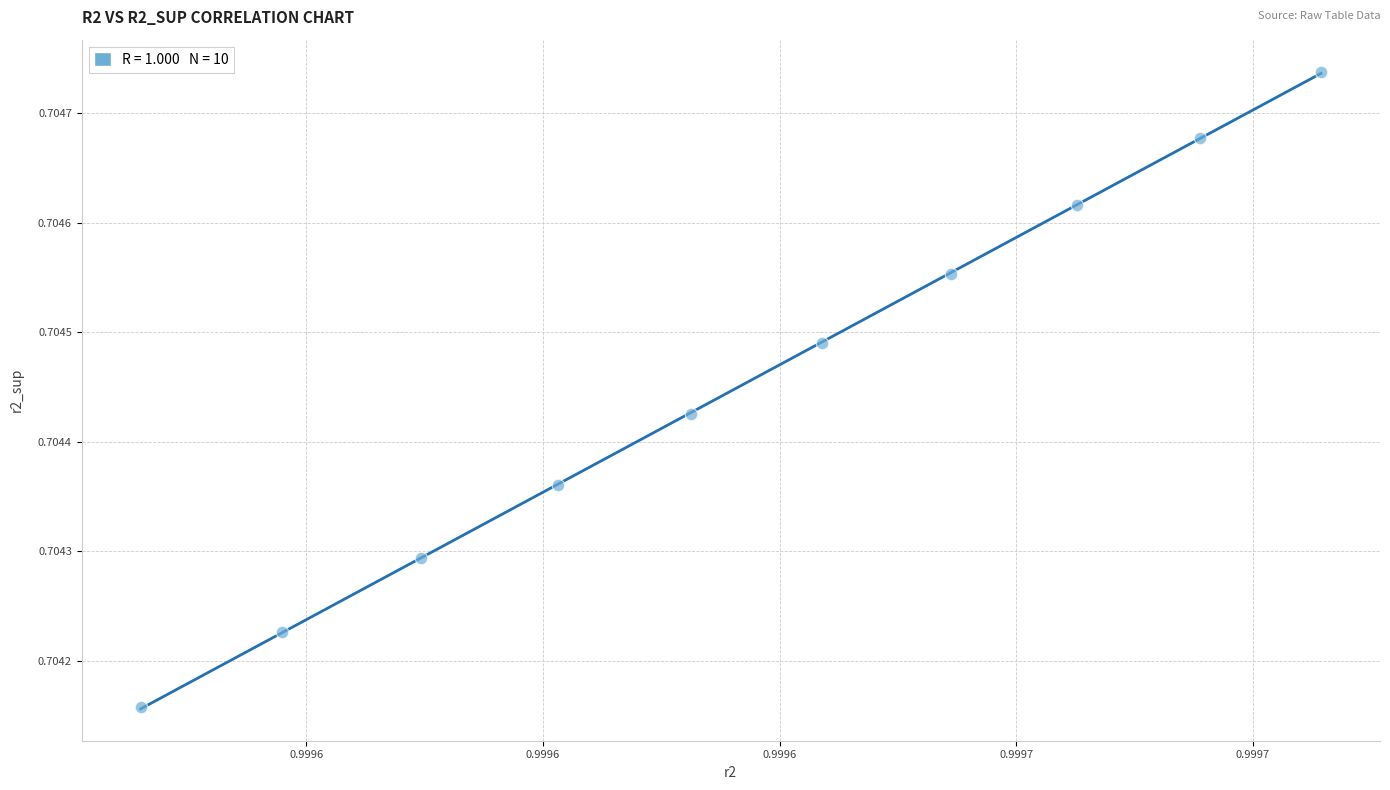

What is the average X value?

1.0